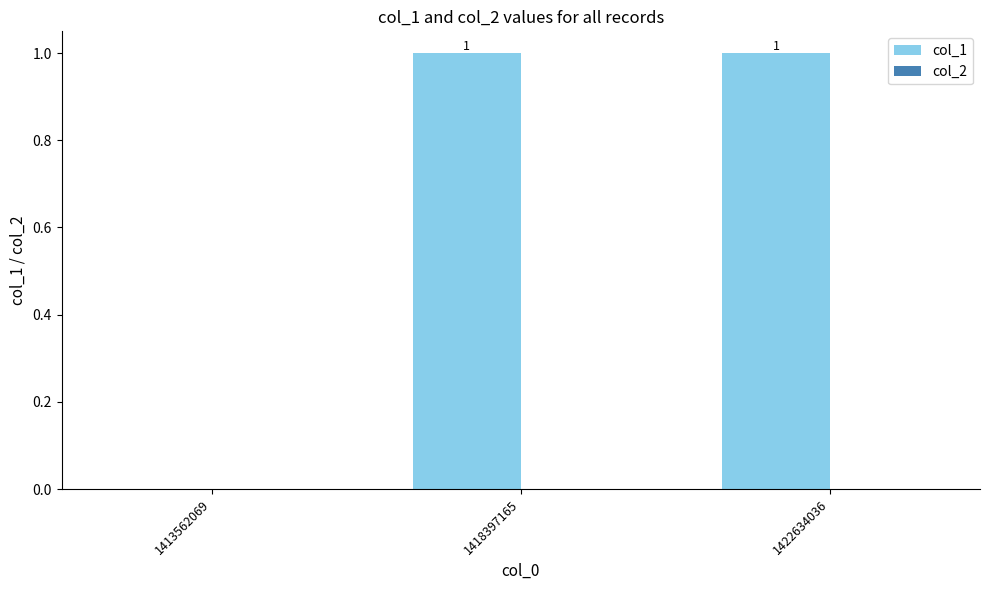

Is it true that the value at 1413562069 is 0?

True